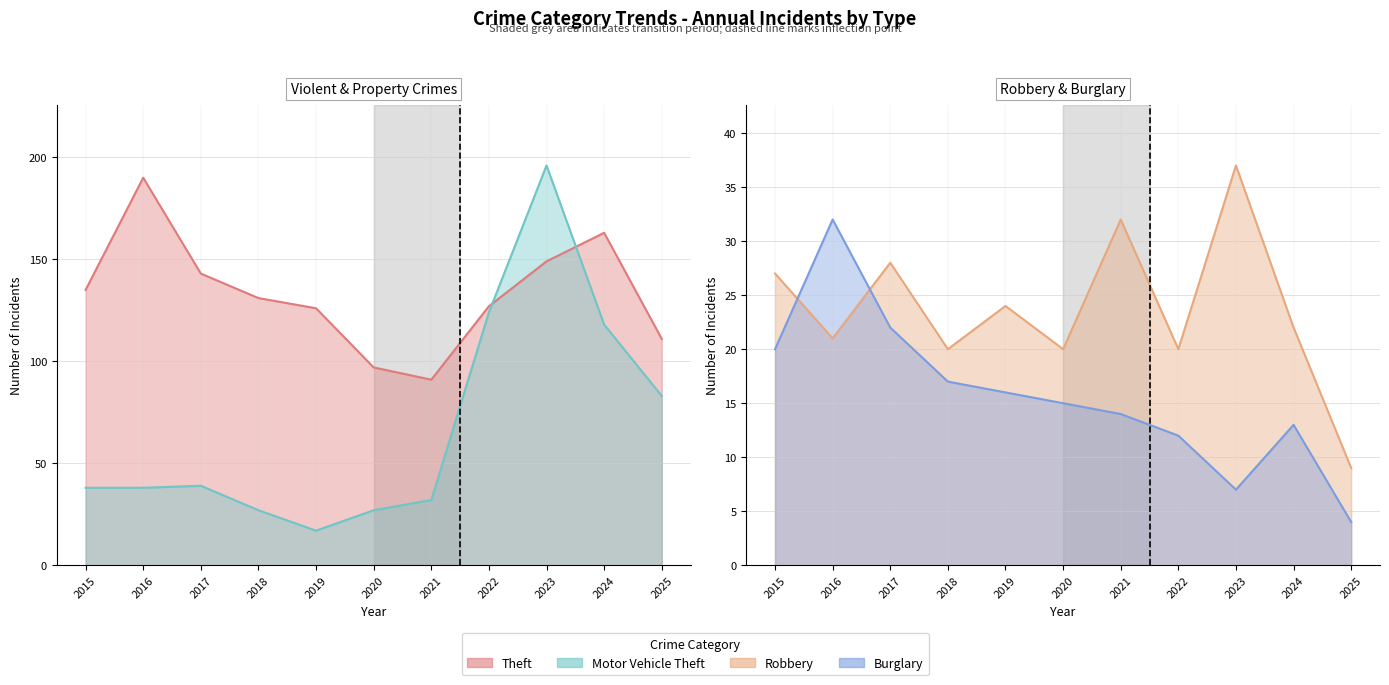

Which series has the largest total across all categories?

Theft (line)